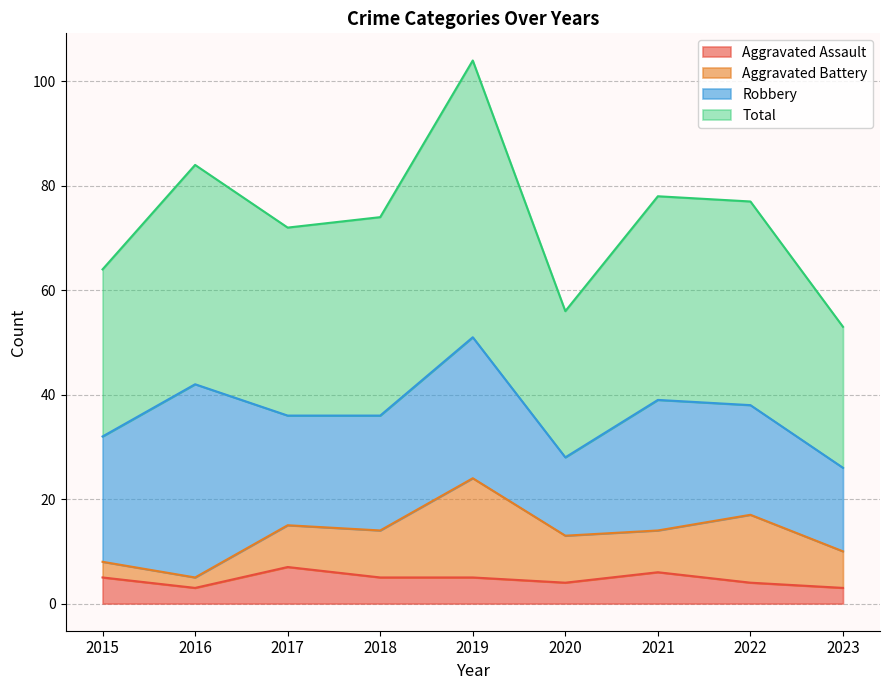

How many interior local peaks does the Aggravated Assault series have?

2